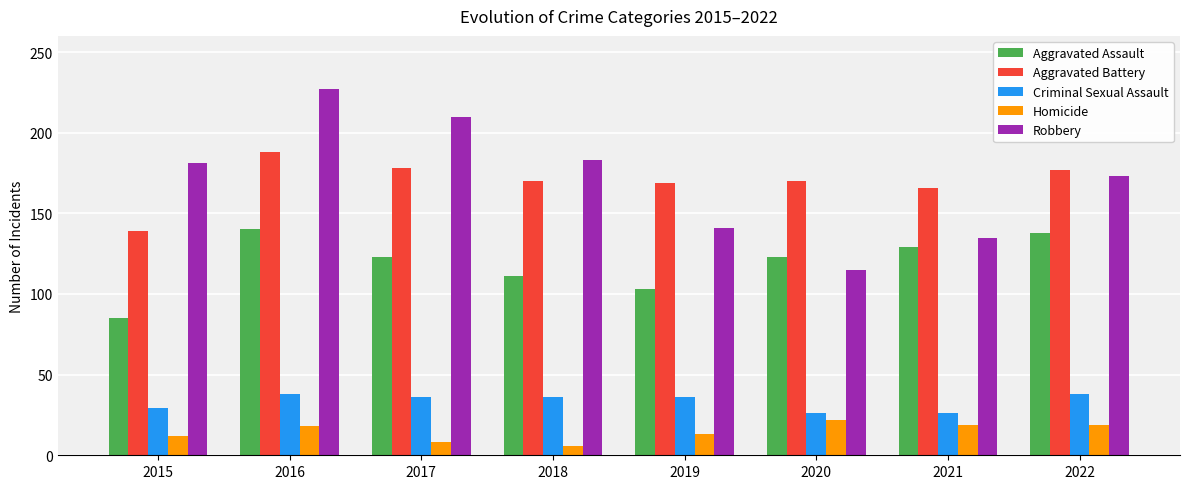

Does the chart contain any negative values?

No